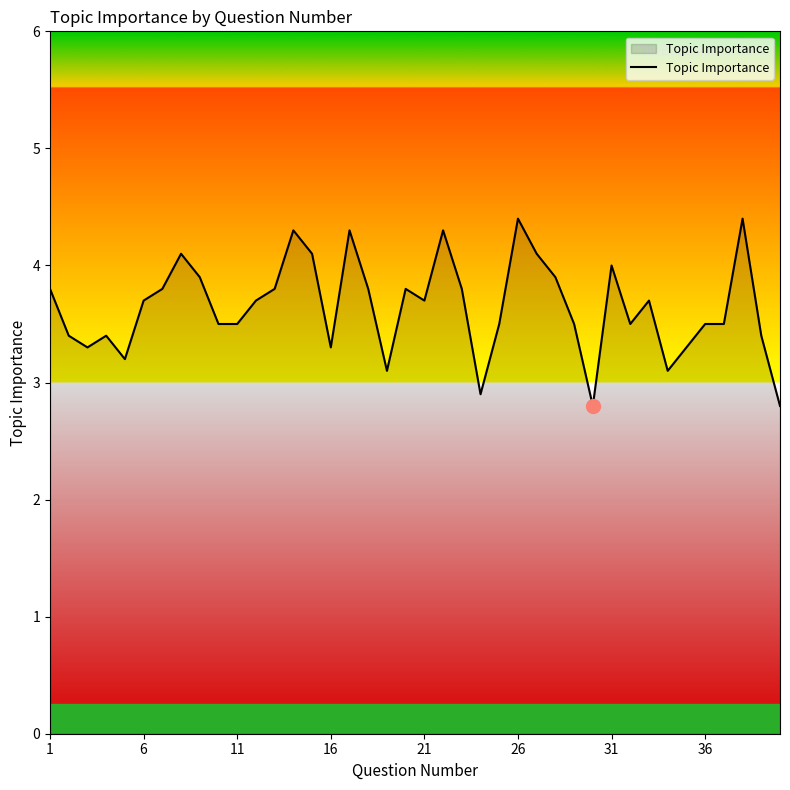

What is the smallest value displayed?

2.8